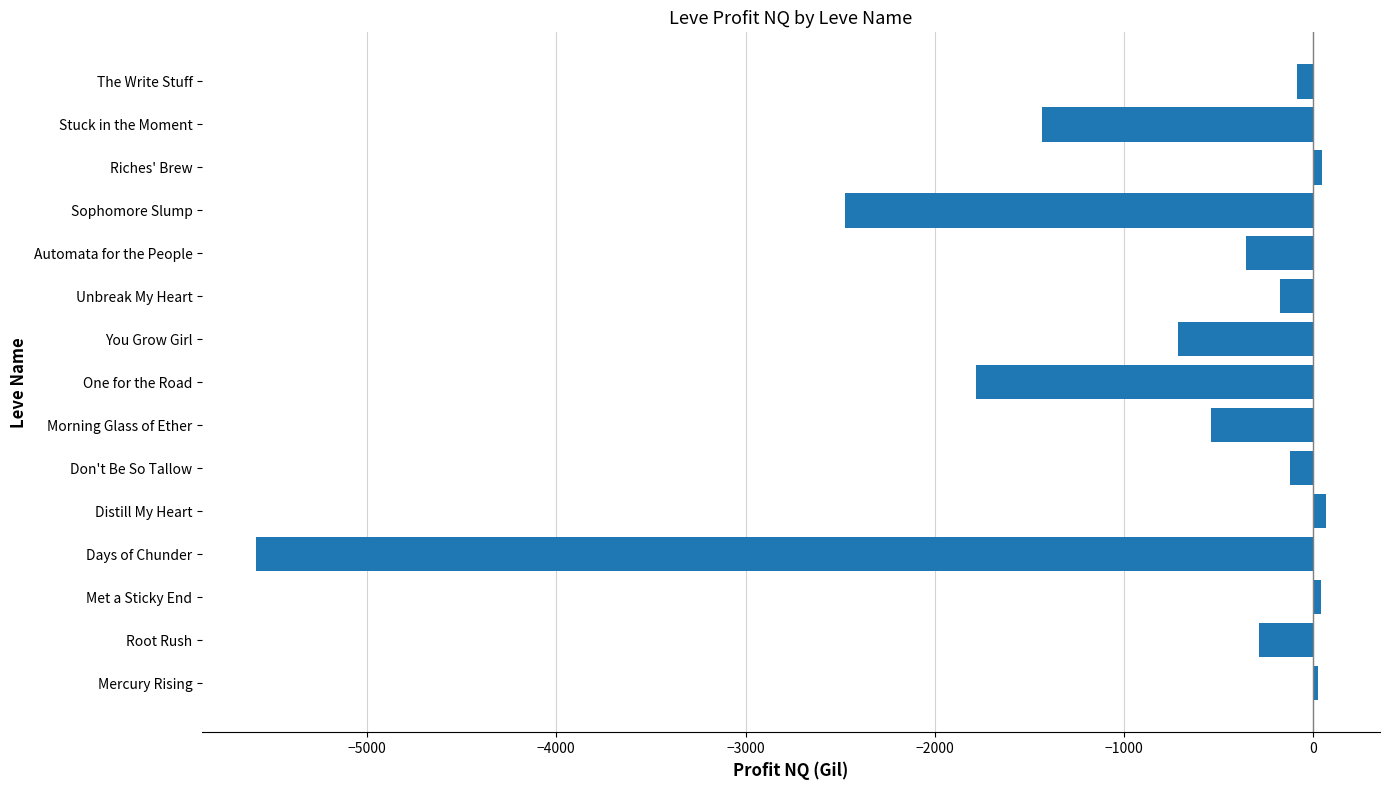

Between Automata for the People and Morning Glass of Ether, which is larger?

Automata for the People